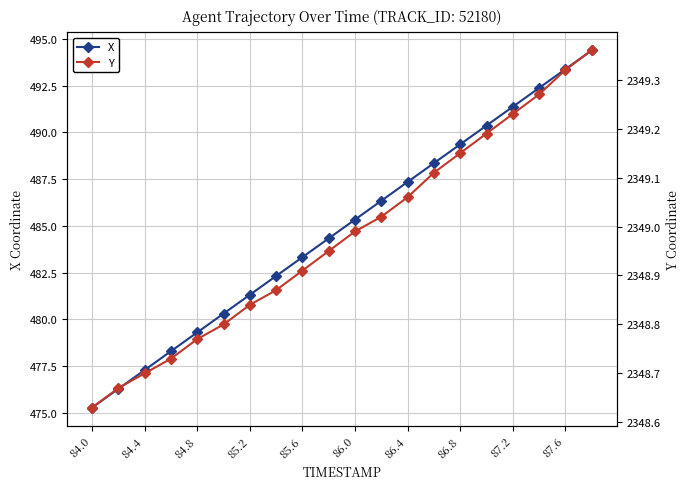

Is it true that Y equals 2349.1 at 13?

True